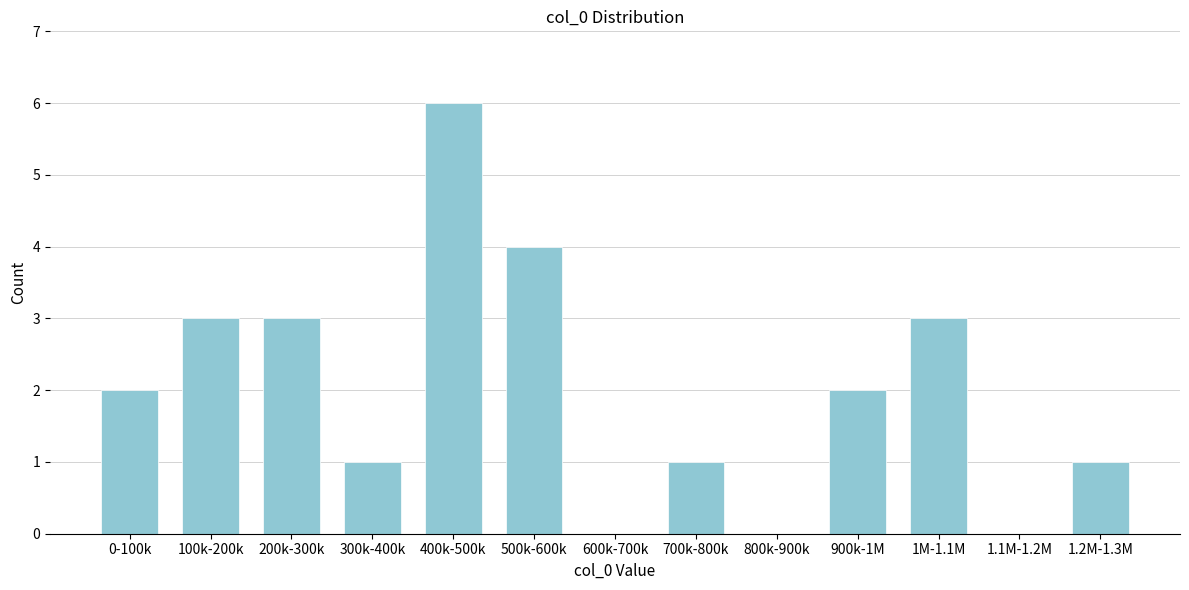

Reading right to left, list all the values displayed in this chart.

1.2M-1.3M=1	1.1M-1.2M=0	1M-1.1M=3	900k-1M=2	800k-900k=0	700k-800k=1	600k-700k=0	500k-600k=4	400k-500k=6	300k-400k=1	200k-300k=3	100k-200k=3	0-100k=2